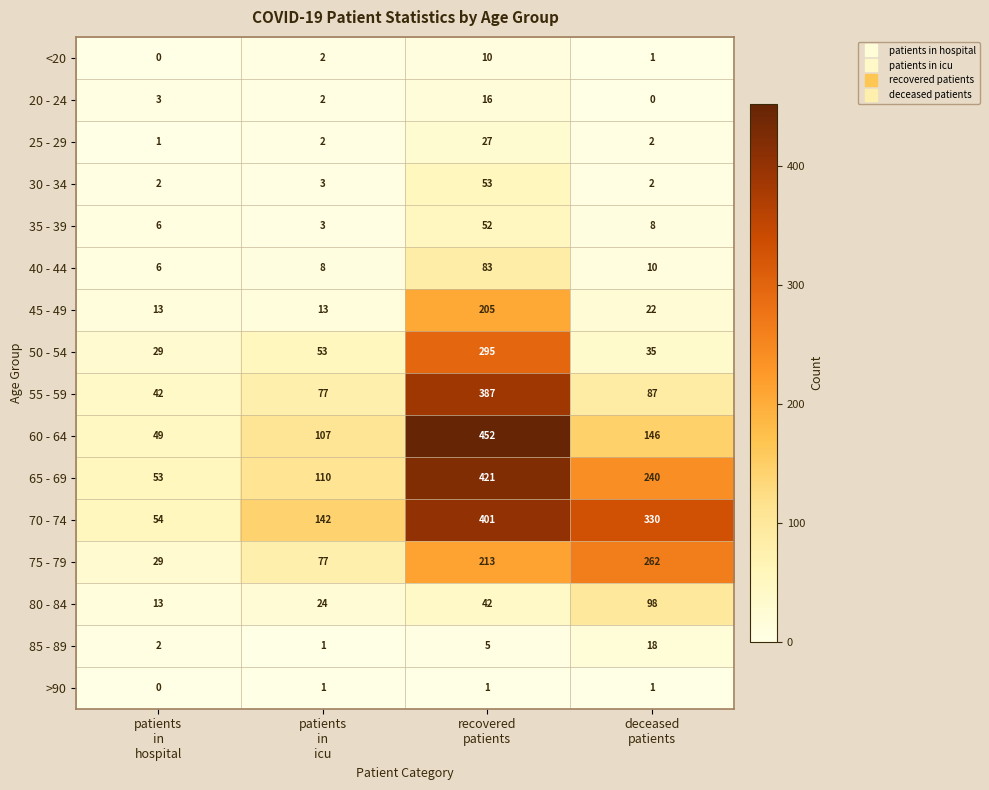

What is the sum of all 70 - 74 values?

927